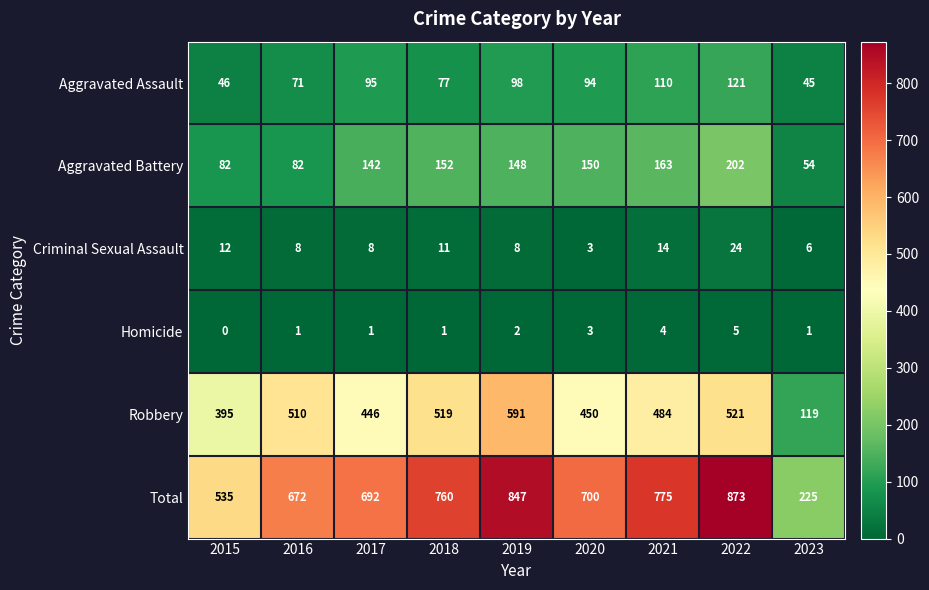

At which label is Total closest to 549?

2015